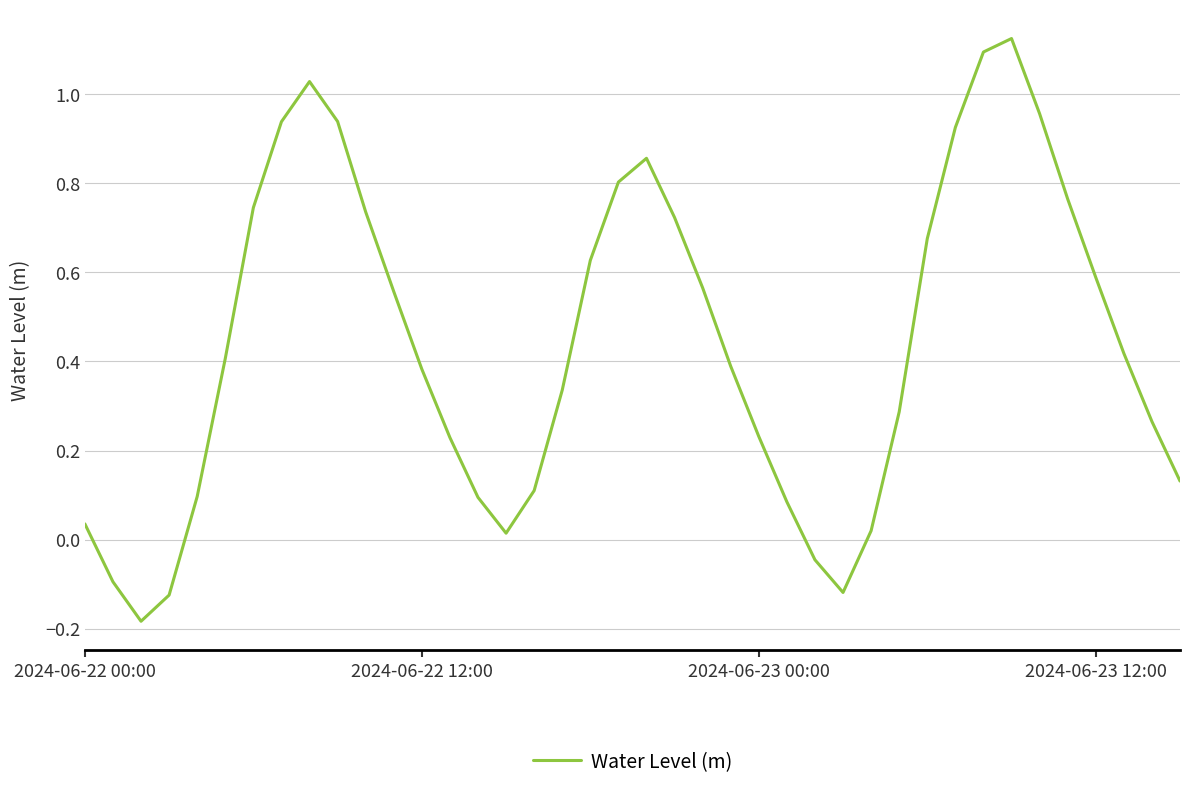

Where does the data first go above 0?

2024-06-22 00:00